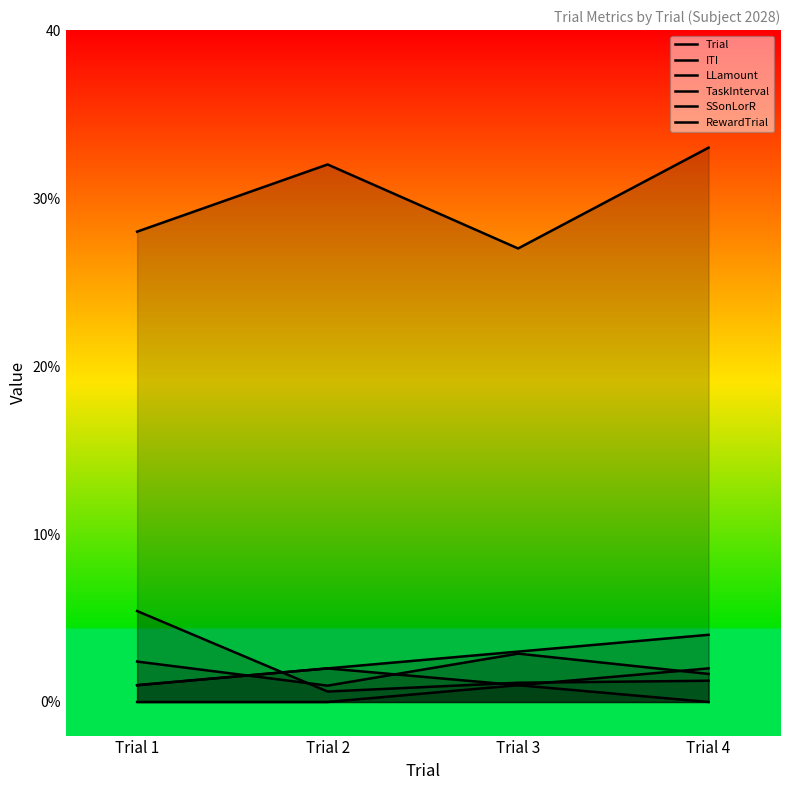

True or false: ITI has a value of 1.1 at Trial 3.

True